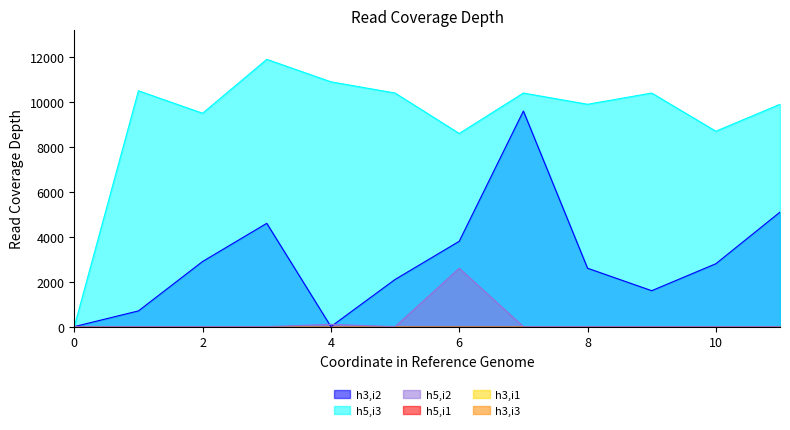

What is the sum of all h5,i3 values?

111100